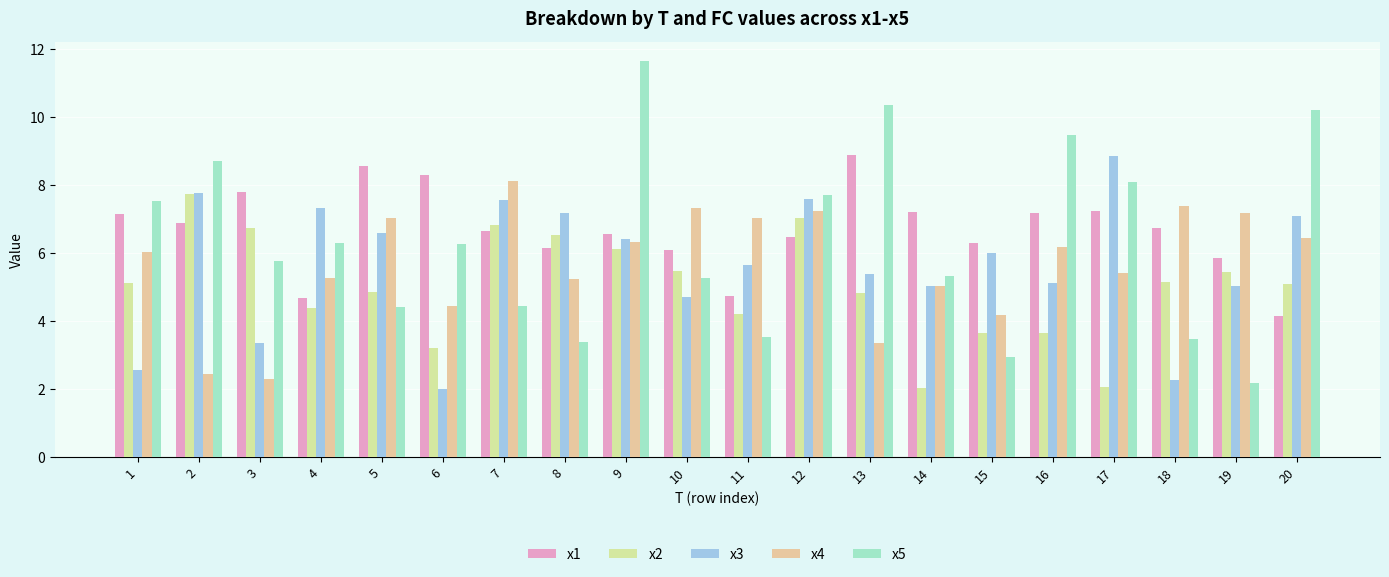

What is the sum of the x4 values at 2 and 14?

7.5